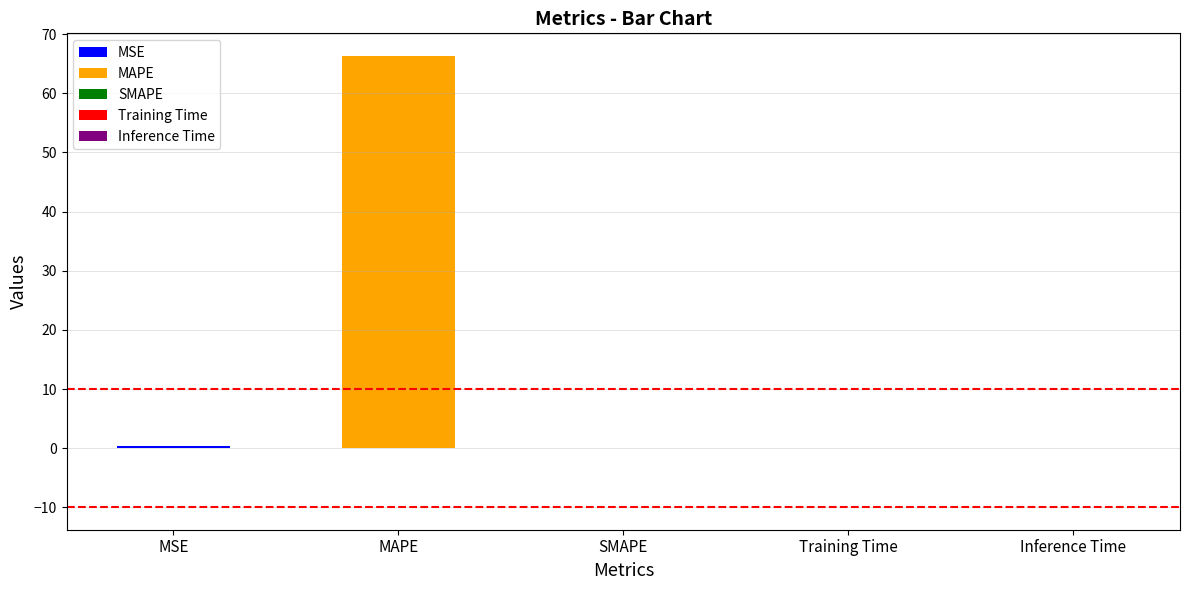

Reading left to right, extract all data points from this chart.

0.4	66.3	0.0	0.0	0.0